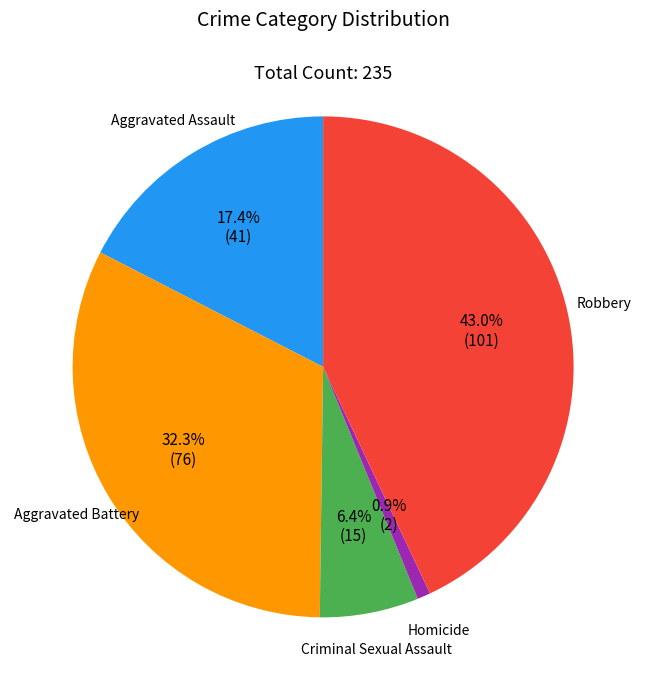

Between Homicide and Robbery, which is larger?

Robbery